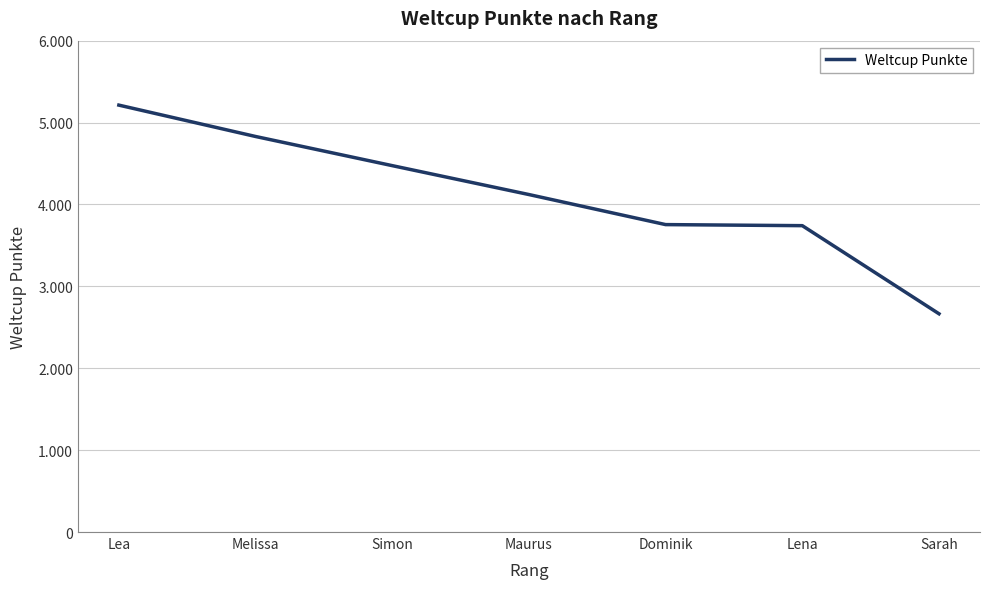

Does the chart have visible grid lines?

Yes